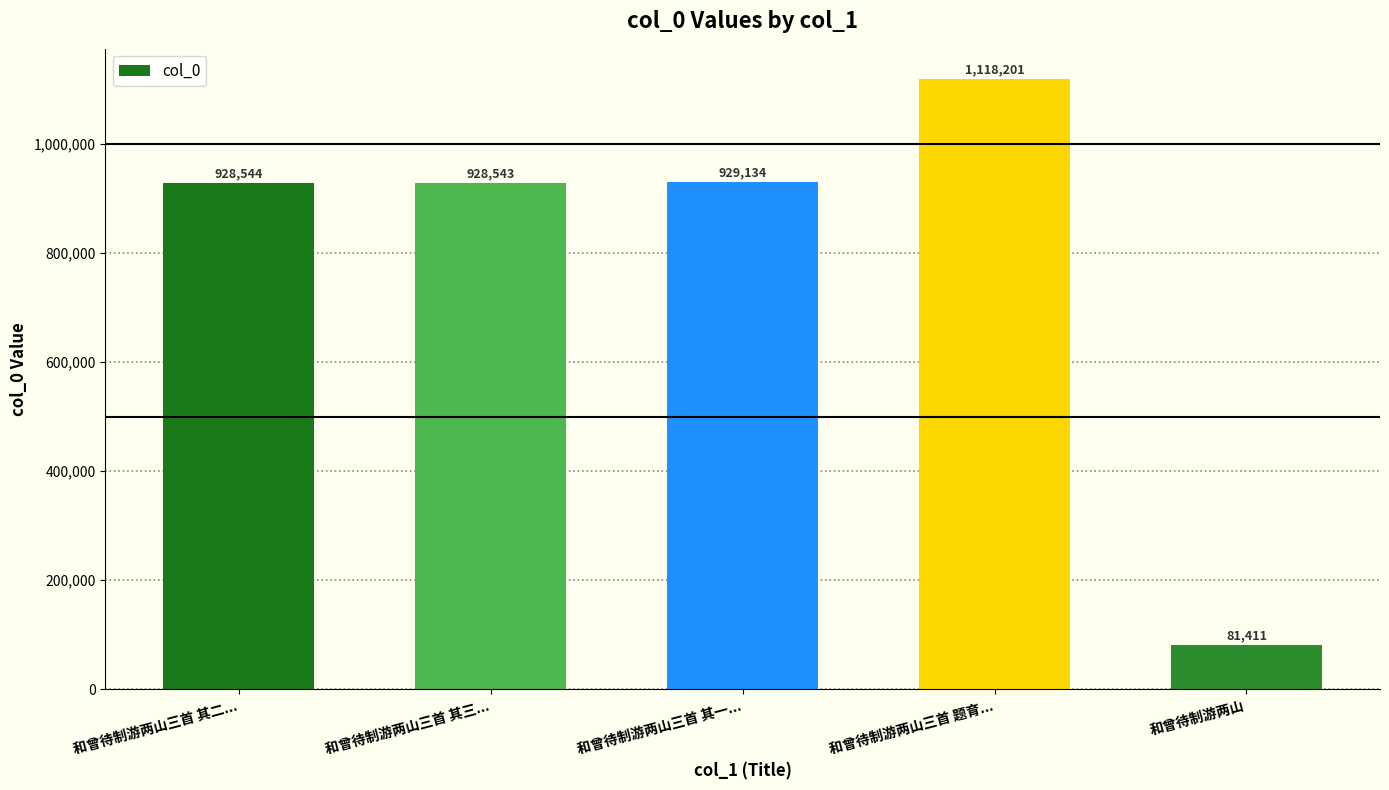

What is the label of the 2nd bar from the left?

和曾待制游两山三首 其三...